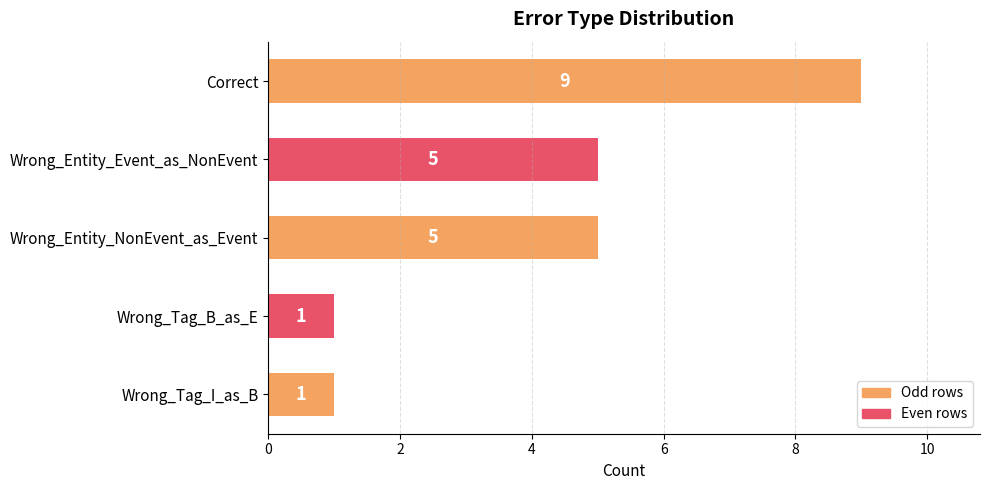

What is the average value?

4